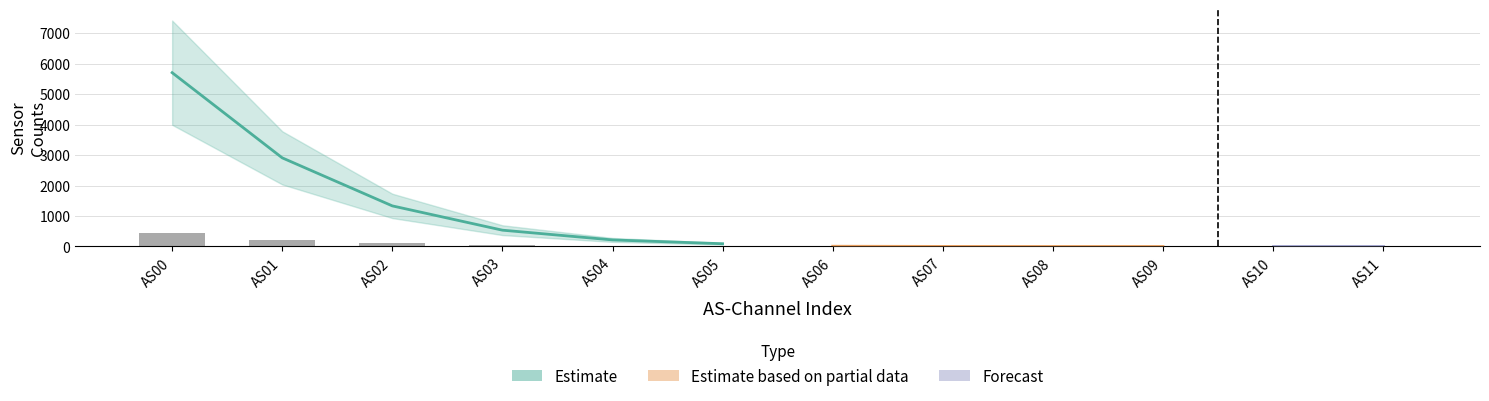

The AS00 series shows 0 at AS10. True or false?

True